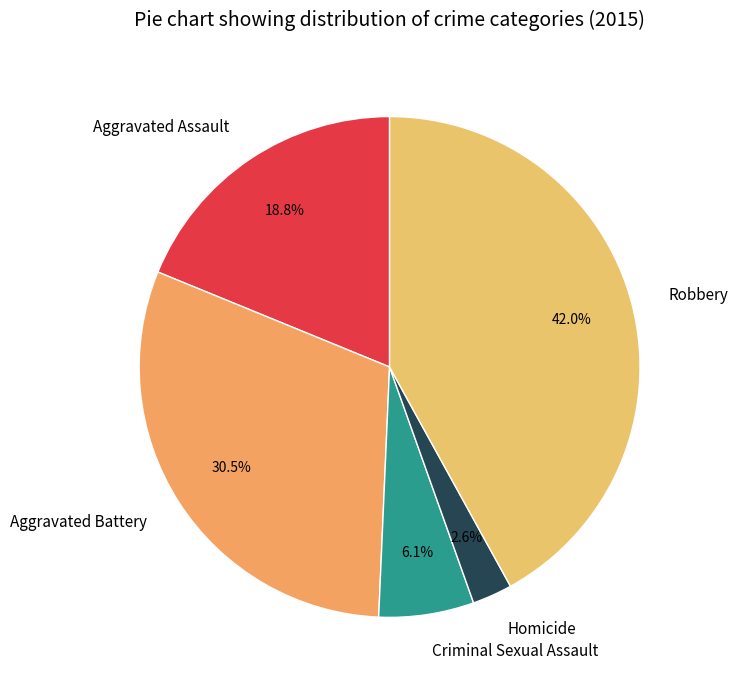

To the nearest percent, what is the combined percentage of Robbery and Homicide?

45%